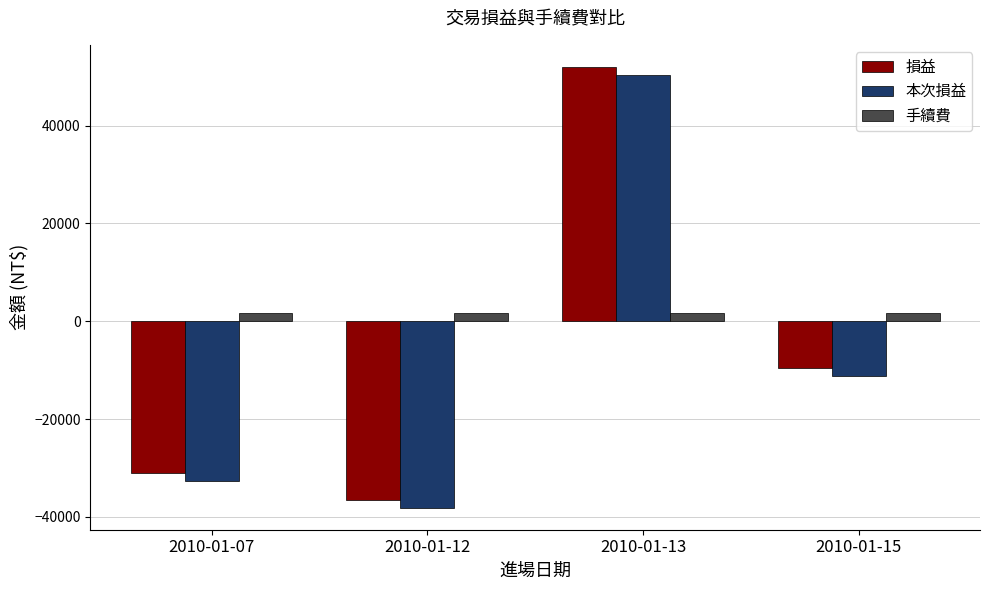

List the labels in order of 本次損益 value, largest first.

2010-01-13, 2010-01-15, 2010-01-07, 2010-01-12